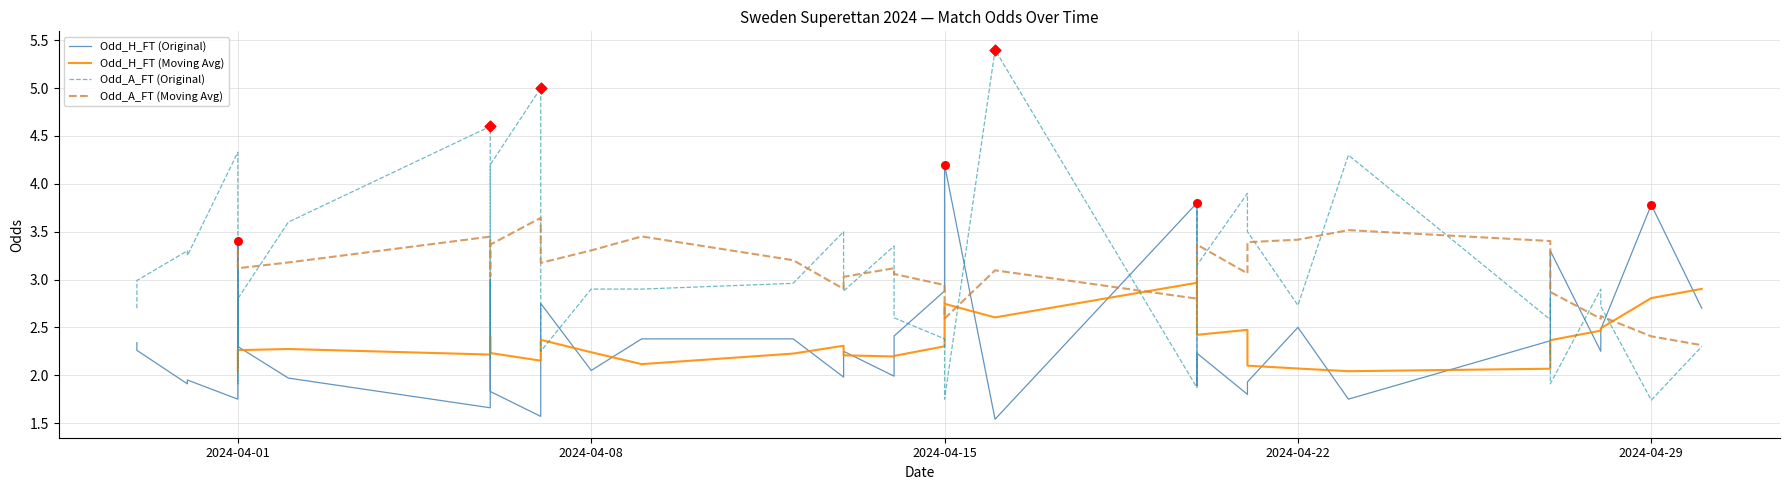

What are all the series names shown in the legend?

Odd_H_FT (Original), Odd_H_FT (Moving Avg), Odd_A_FT (Original), Odd_A_FT (Moving Avg)